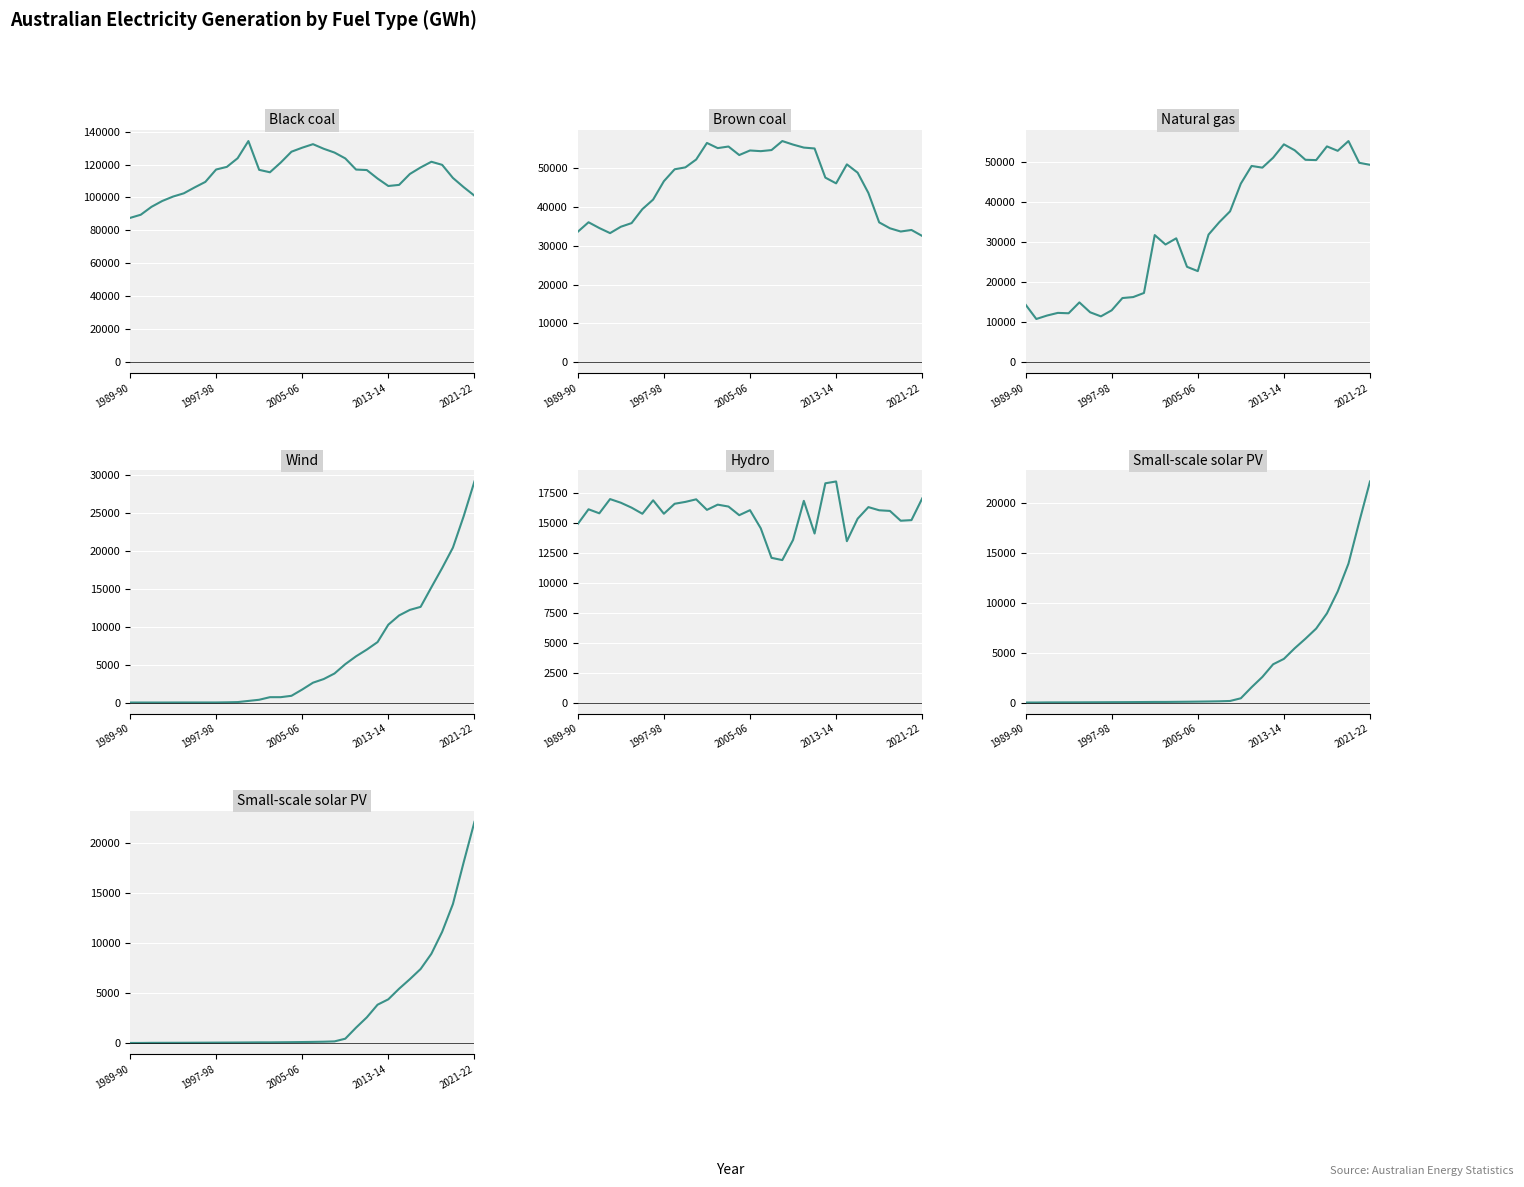

Which series has the largest range (max minus min)?

Black coal